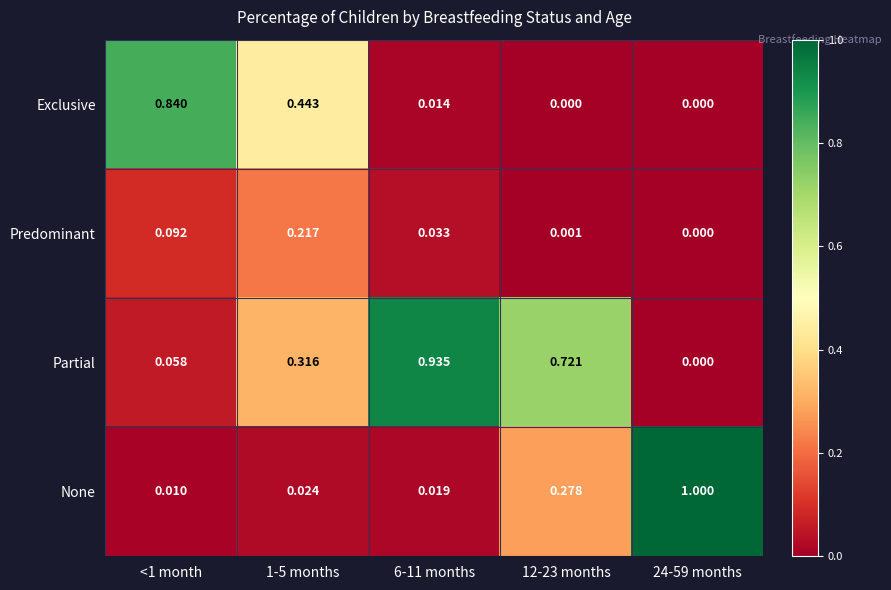

Is the value of Exclusive at <1 month greater than the value of Predominant at <1 month?

Yes